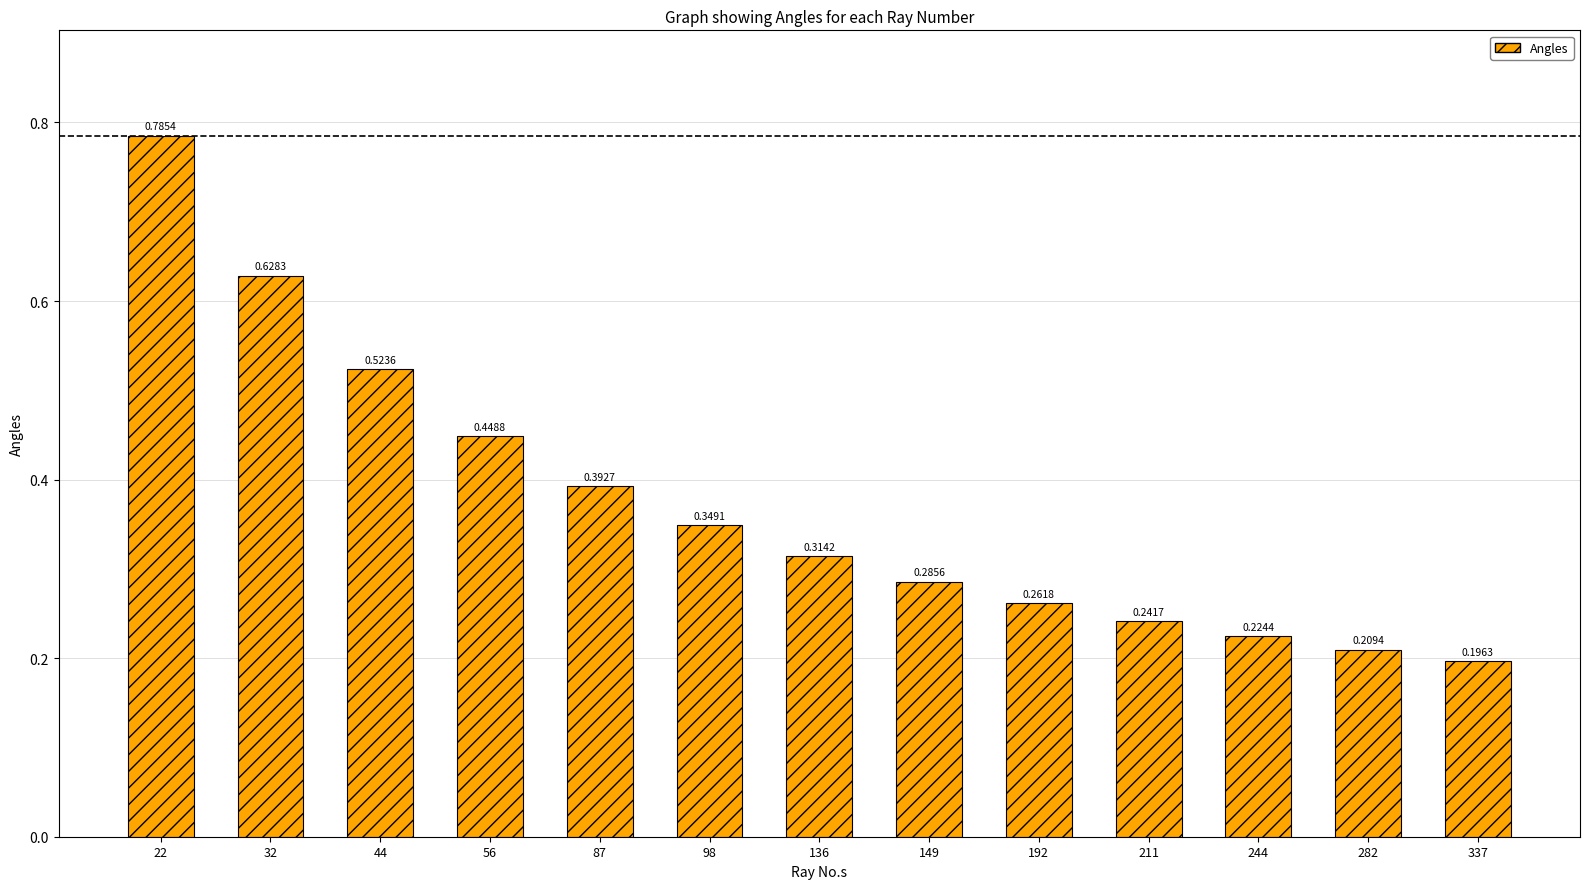

What is the sum of all values?

4.9